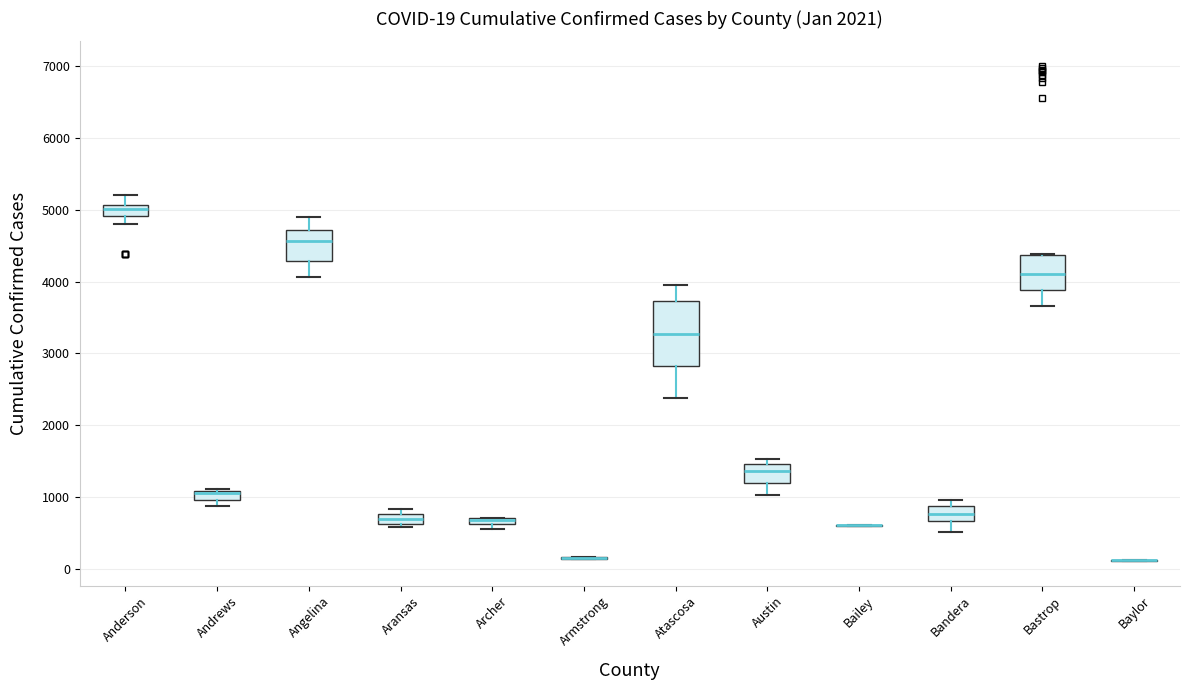

Comparing the boxes themselves (not the whiskers), which one is the tallest?

Atascosa